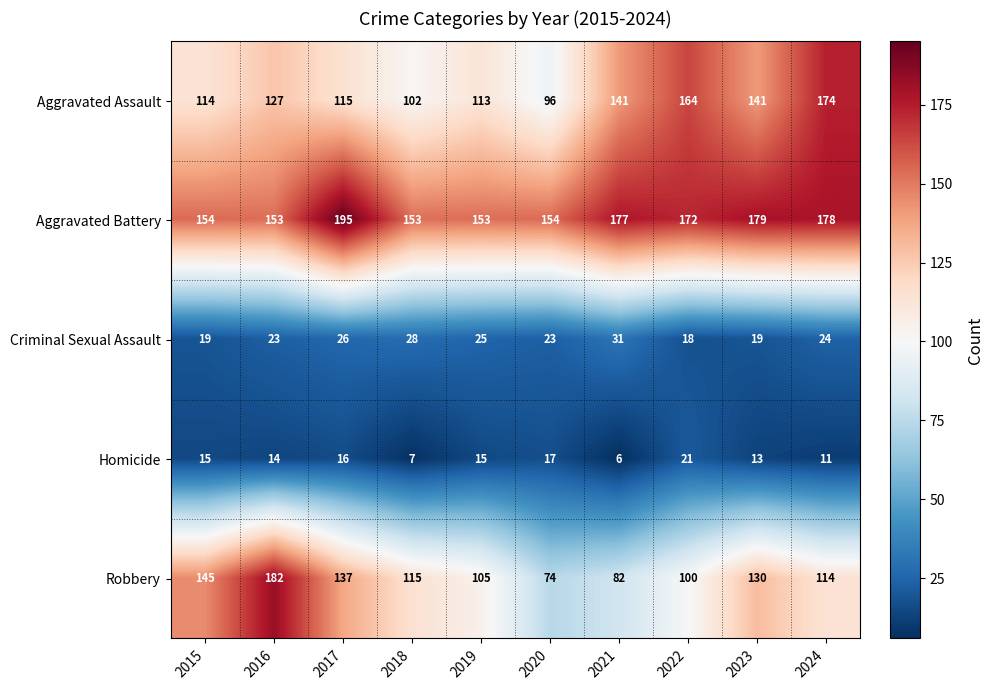

What is the average value of the Homicide series?

14